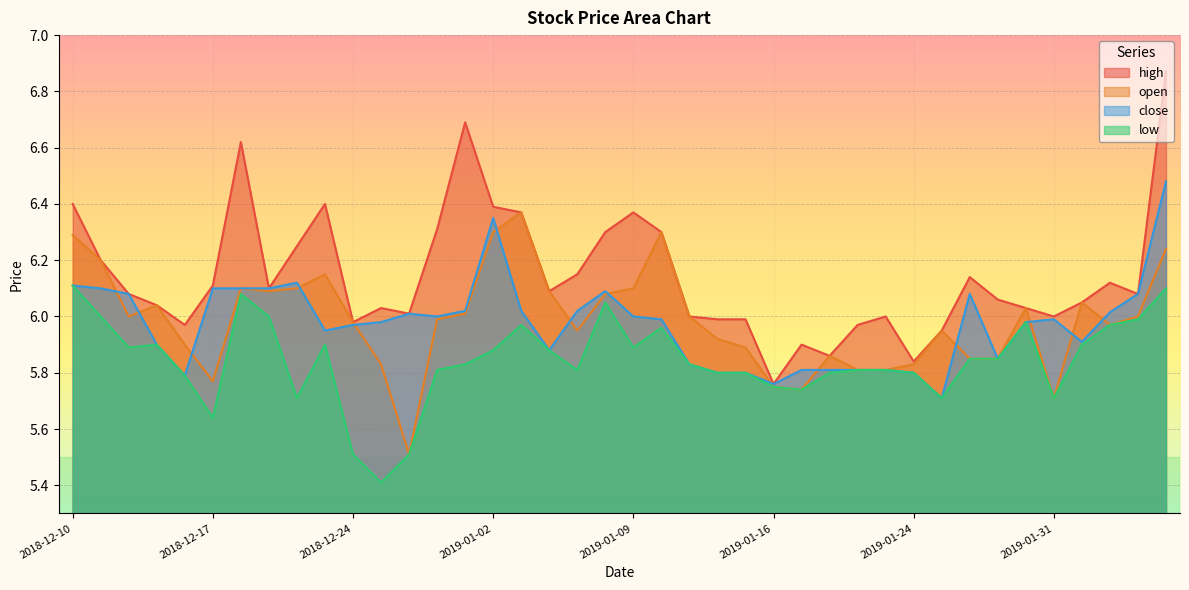

What is the value of the high point at the 29th from the left?

6.0